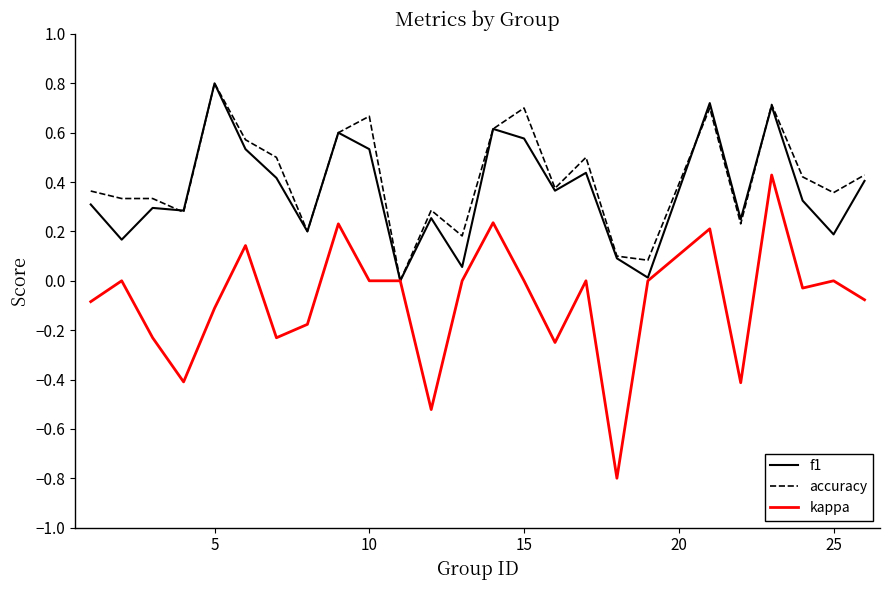

Which series has the largest range (max minus min)?

kappa